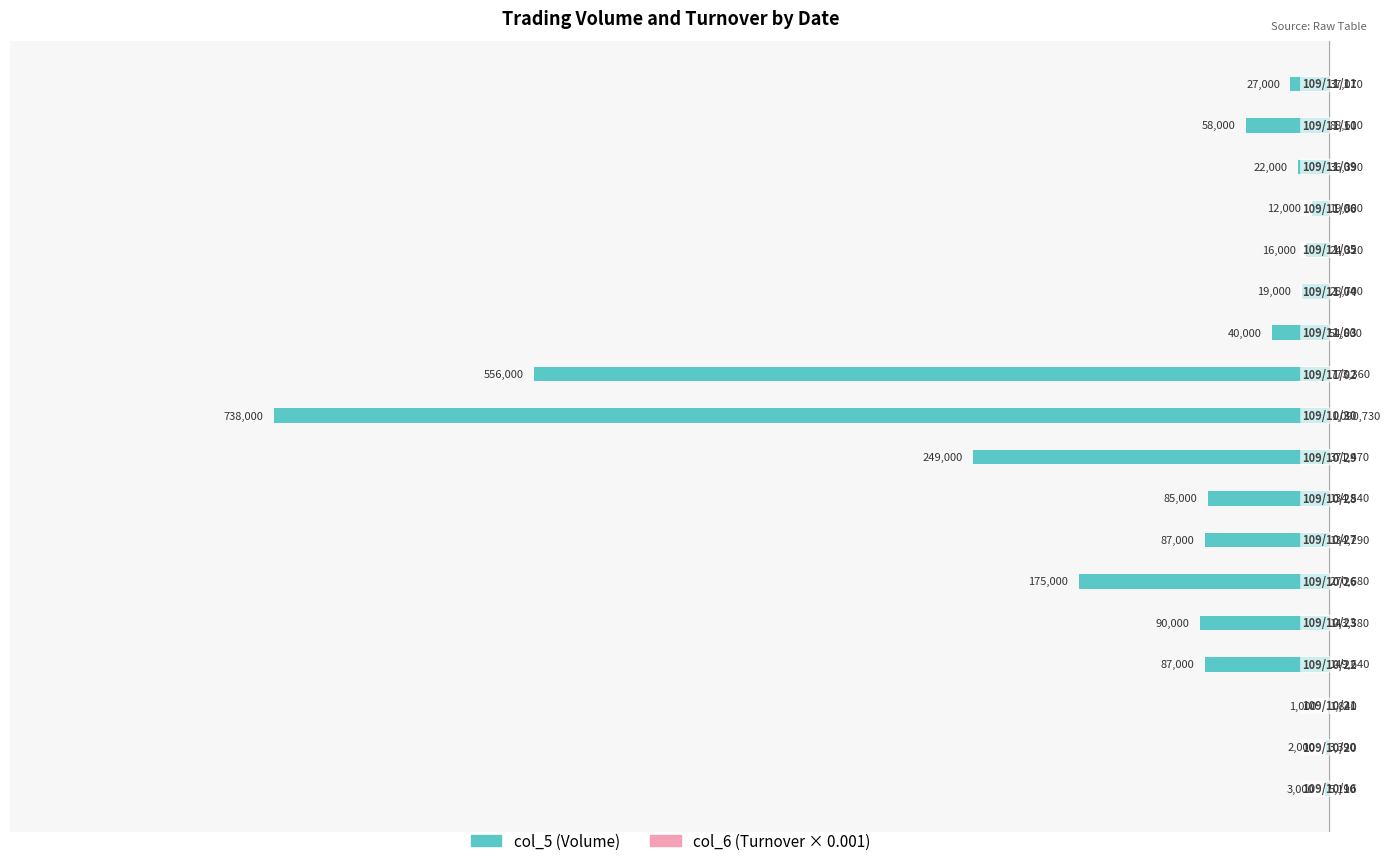

Rank the series at −600000 from highest to lowest value.

col_6 (Turnover), col_5 (Volume)